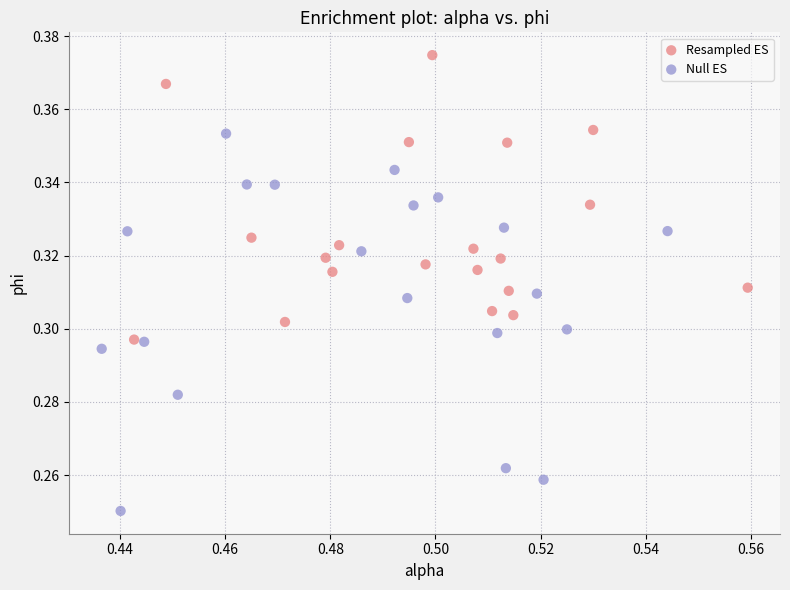

Which series contains the highest Y value?

Resampled ES